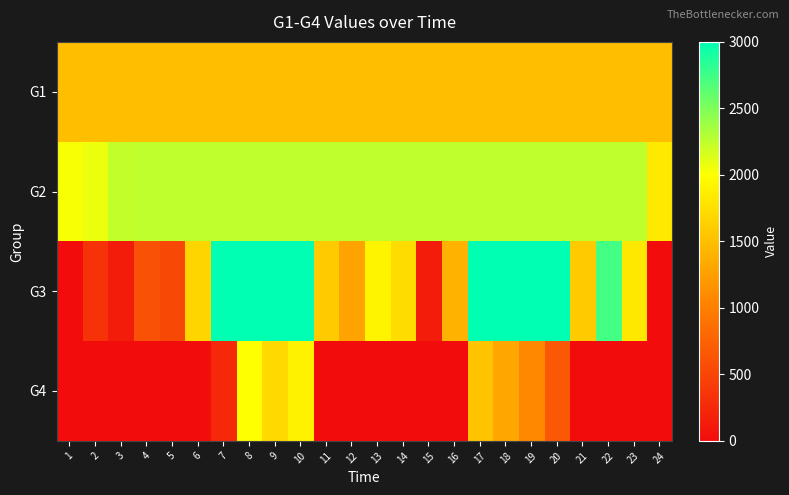

At which category is the sum across all series the highest?

8